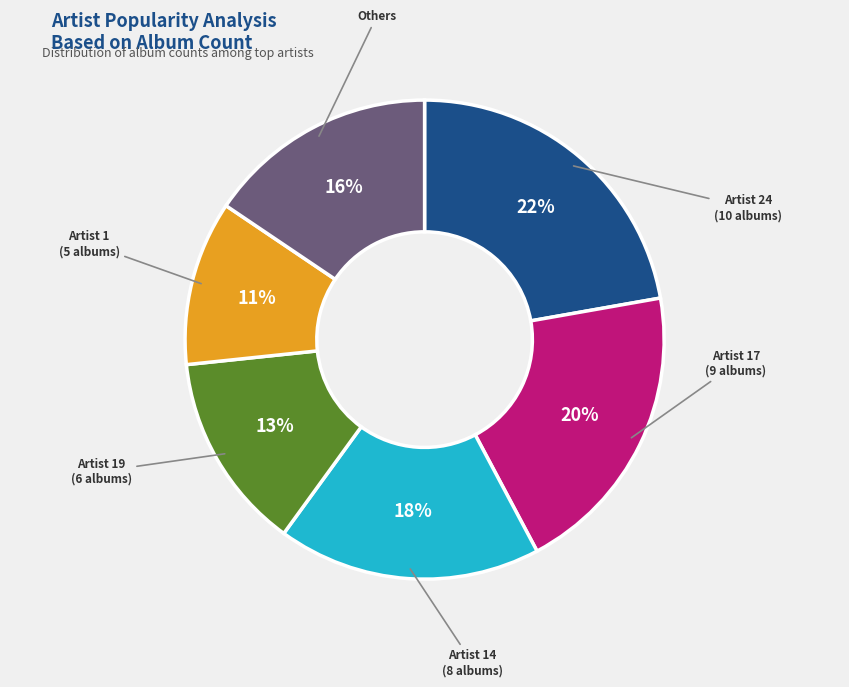

Does Artist 19 (6 albums) represent more than half of the total?

No